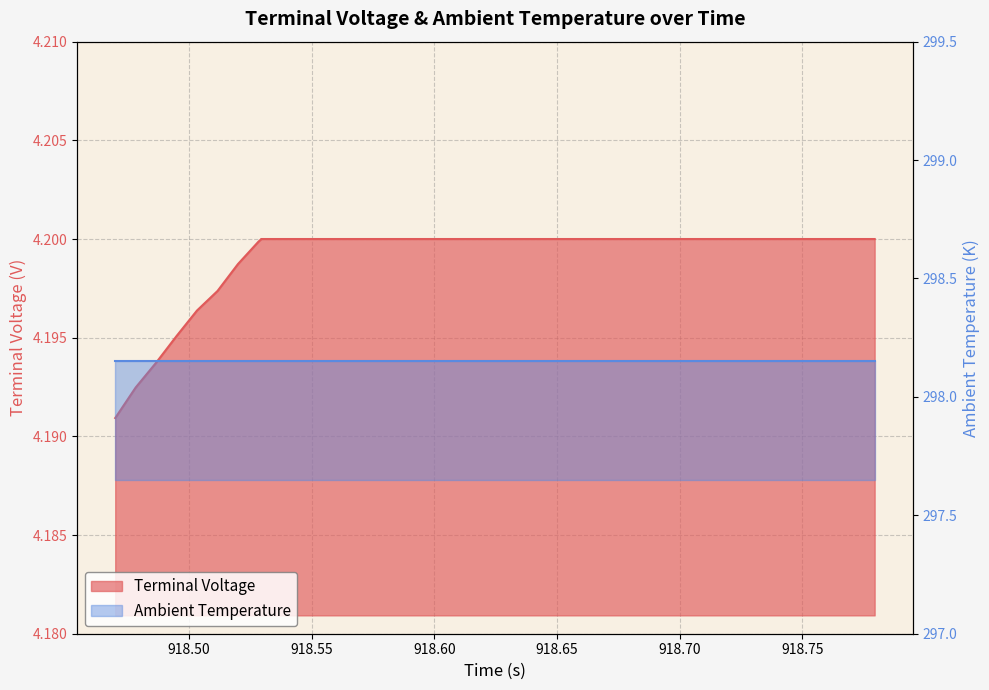

What is the minimum value shown in the chart?

4.2